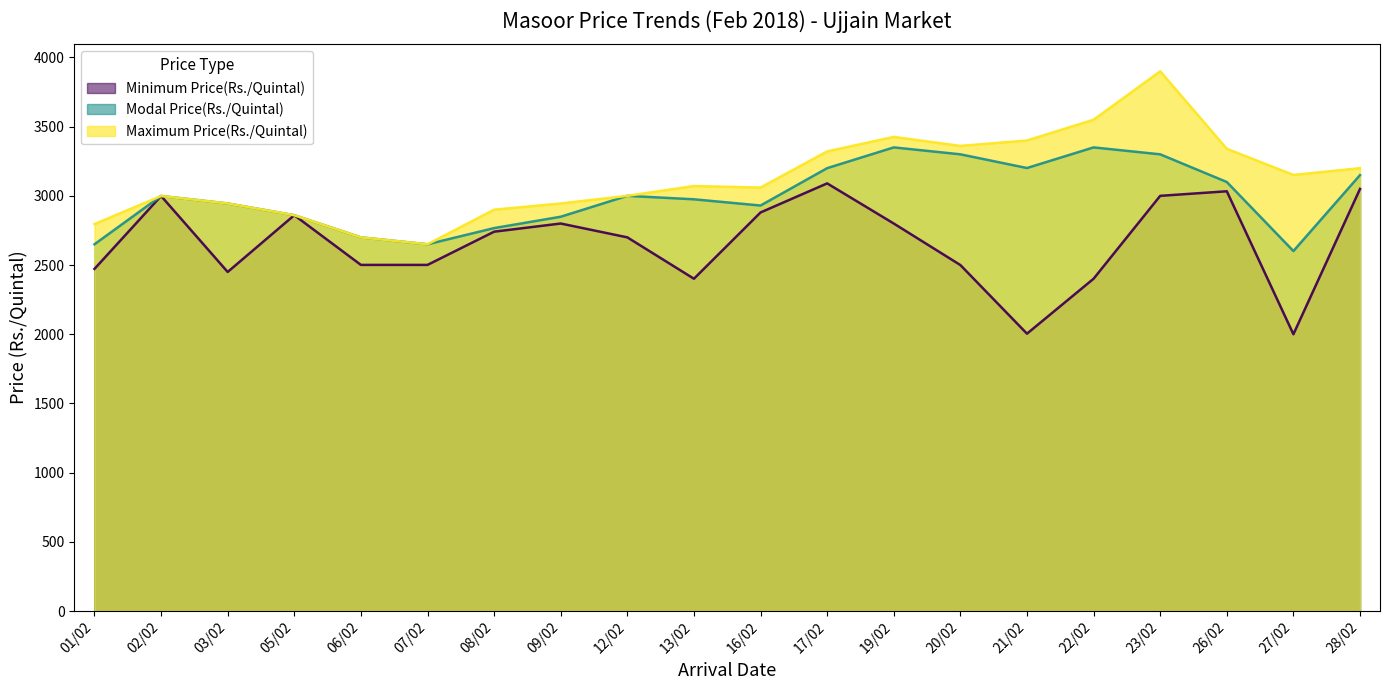

In Modal Price(Rs./Quintal), how many points are lower than both neighbors (excluding endpoints)?

4